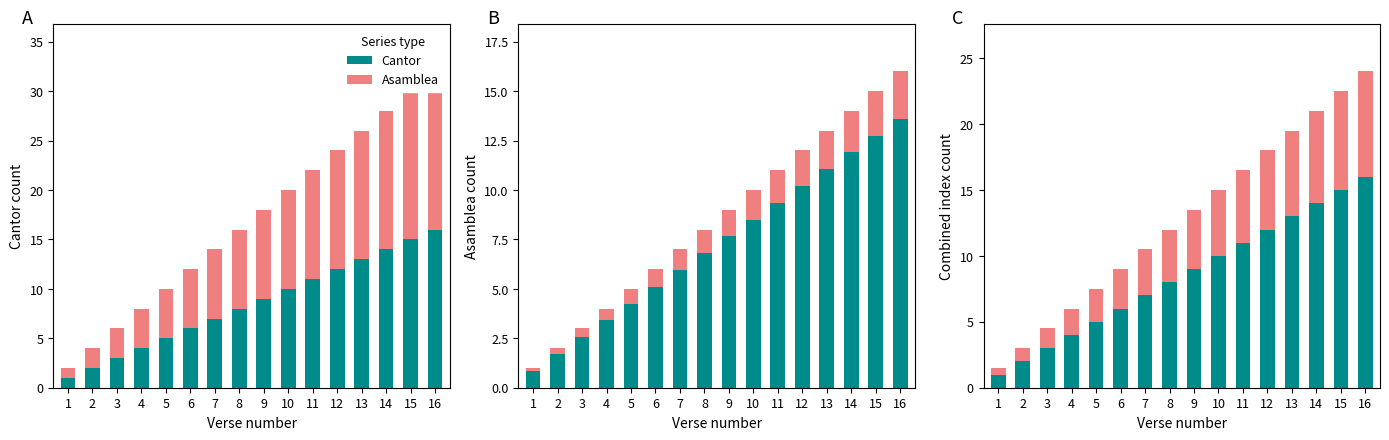

What is the lowest value of the Cantor series?

1.0